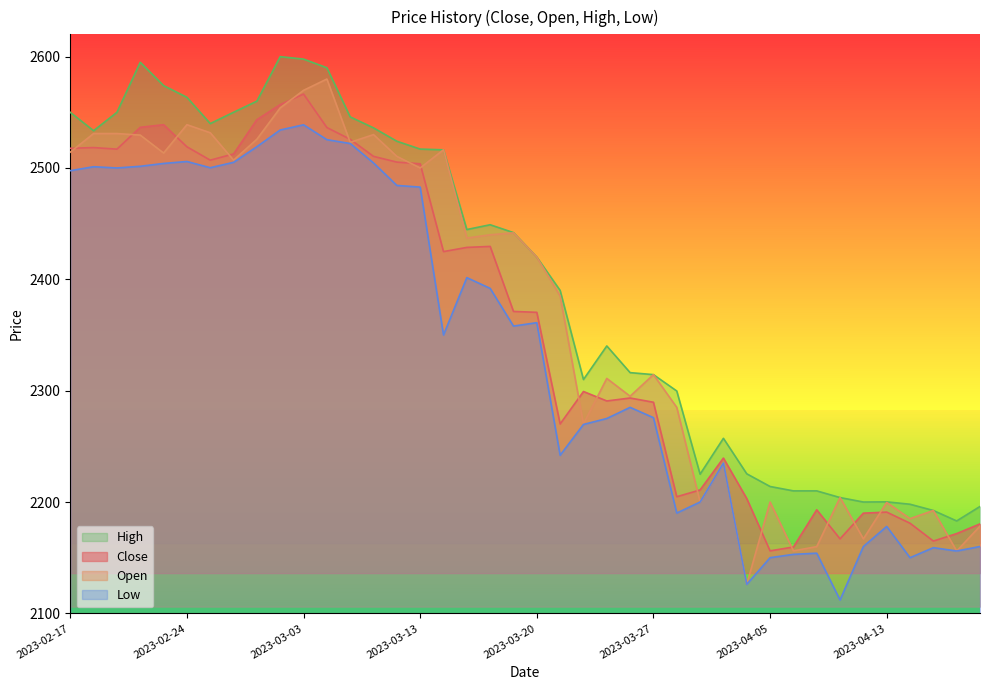

What value does the Low series have at 2023-03-15?

2401.5